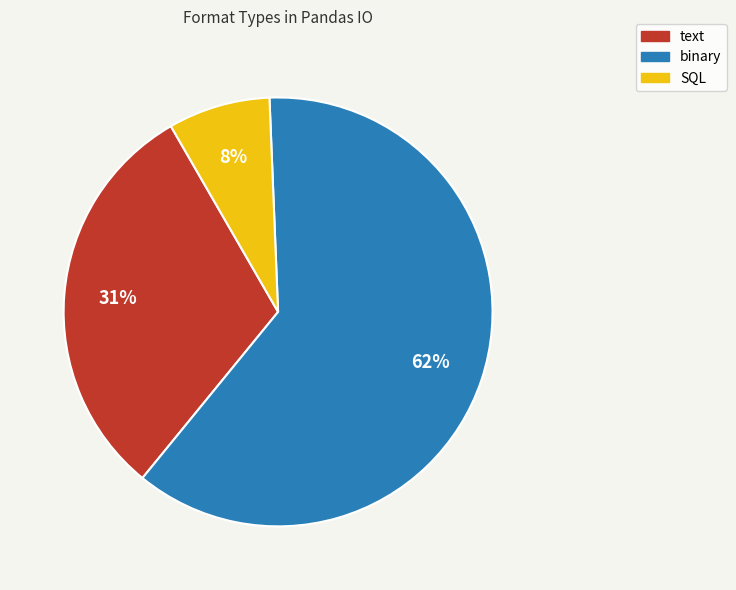

What is the ratio of the value at text to the value at binary?

0.5